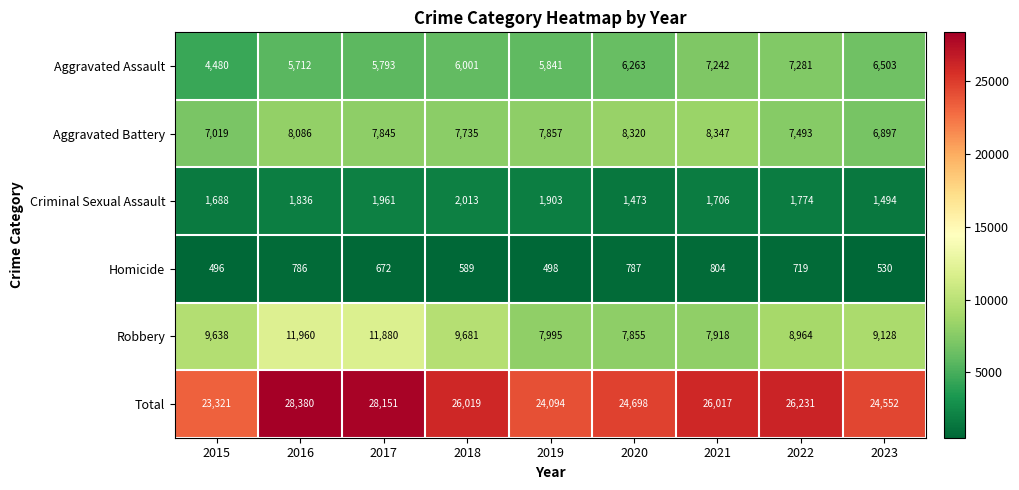

What is the minimum value shown in the chart?

496